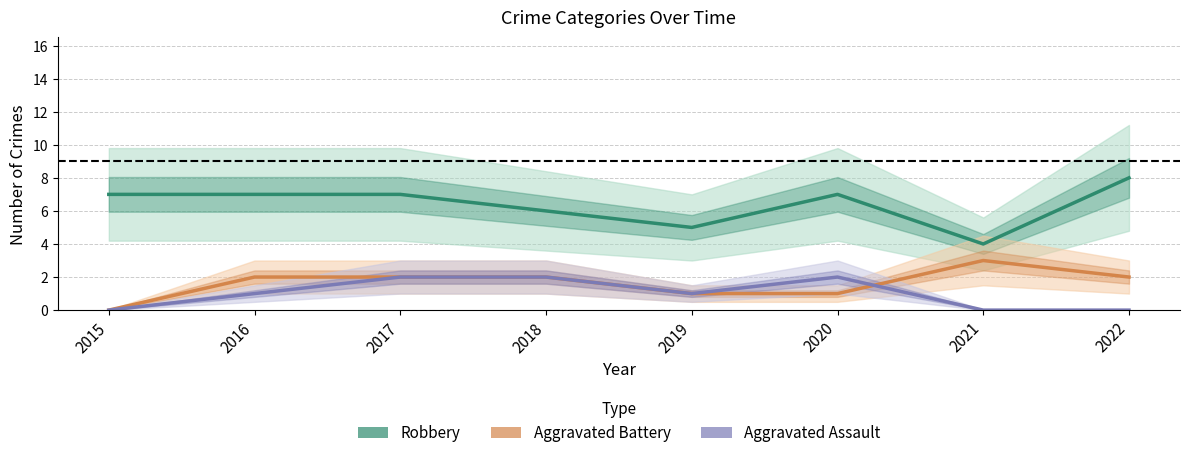

Which series has the largest range (max minus min)?

Robbery